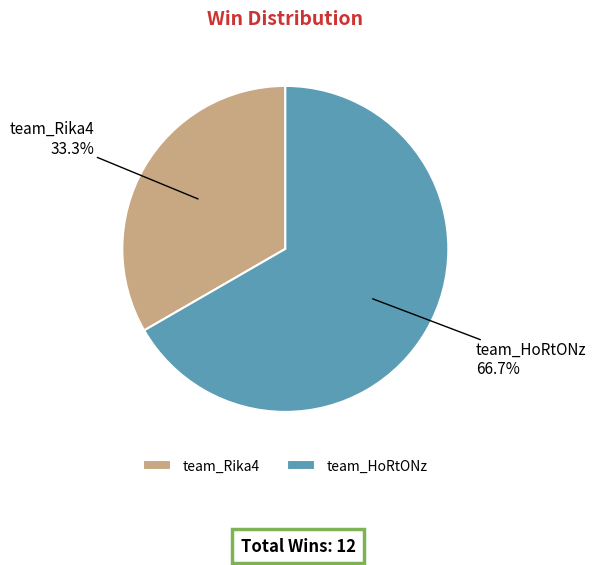

To the nearest percent, what is the difference between the team_Rika4 and team_HoRtONz slice percentages?

33%